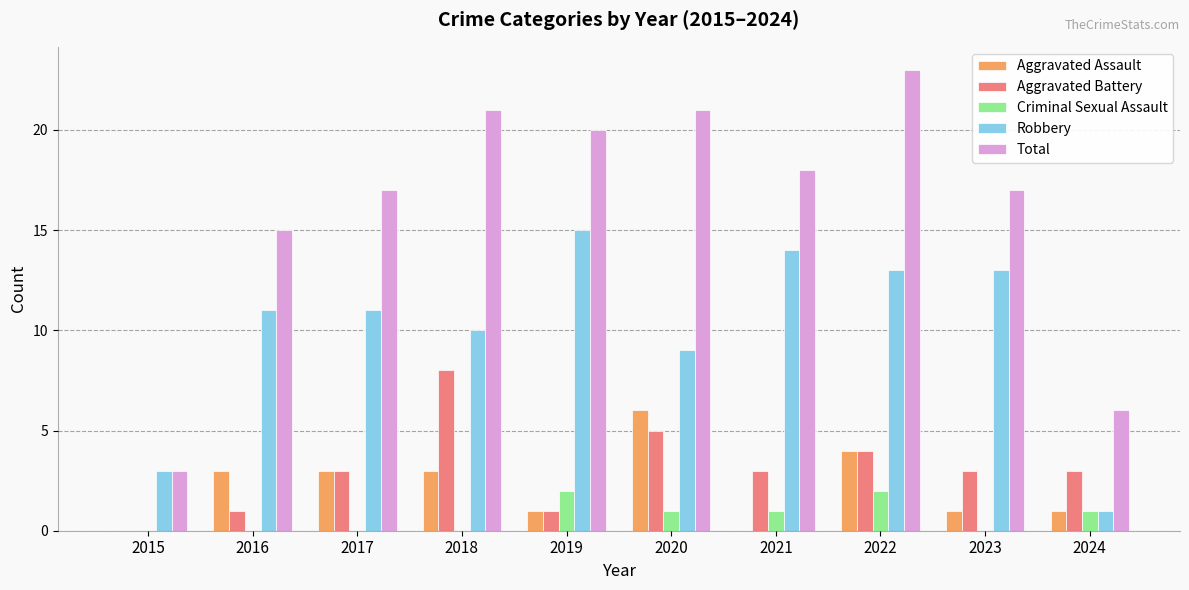

How many values in Aggravated Battery are above zero?

9